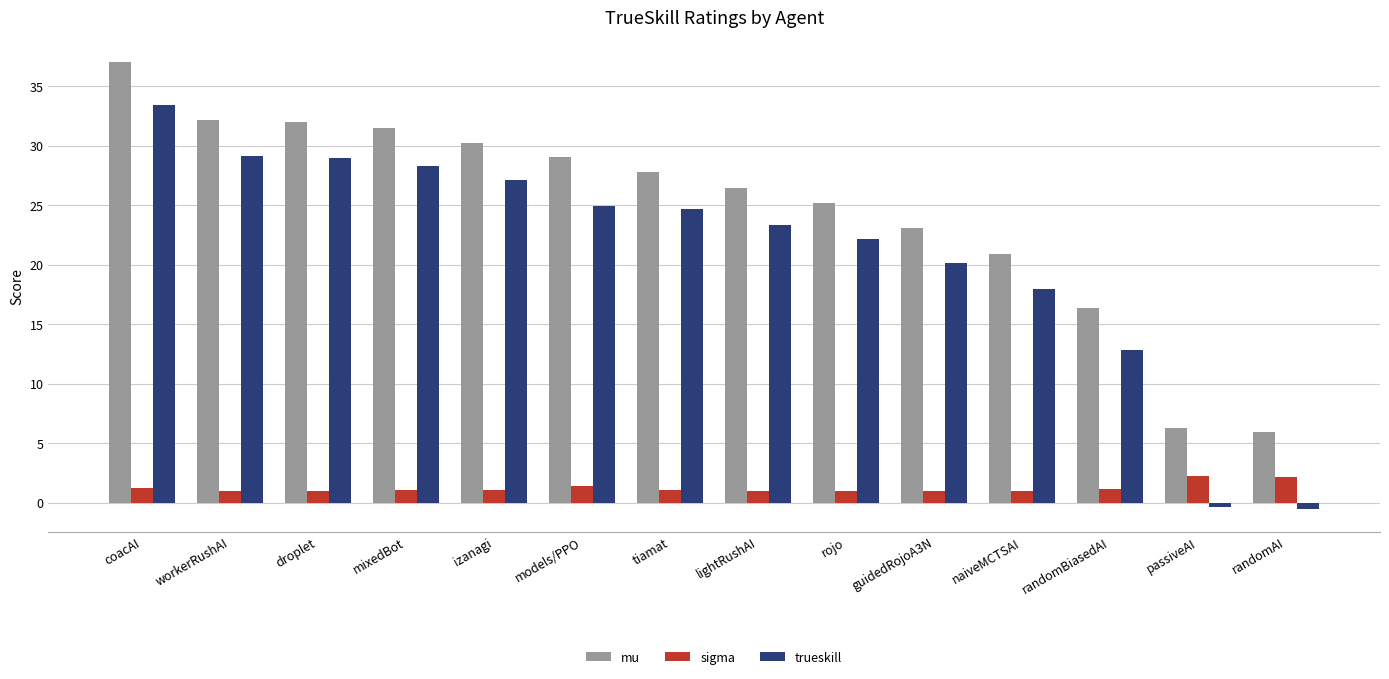

At which category does the chart reach its peak across all series?

coacAI